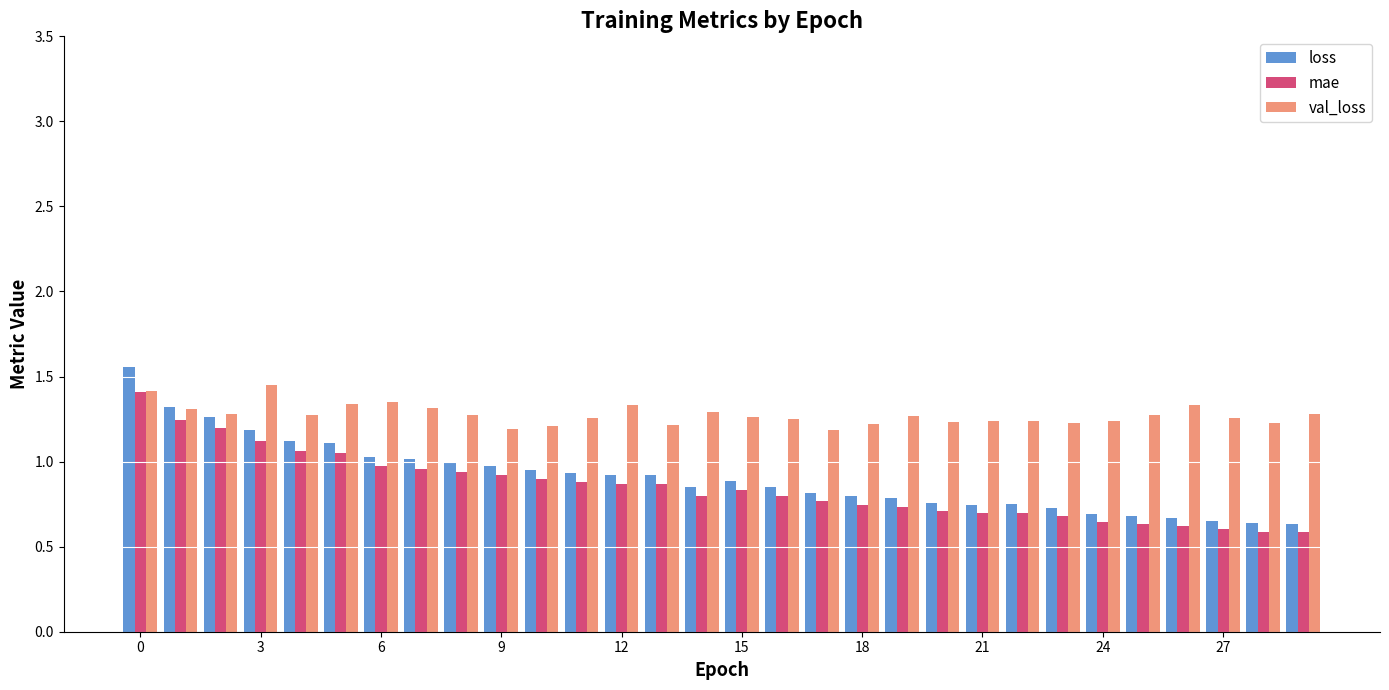

Which series has the widest spread of values?

loss